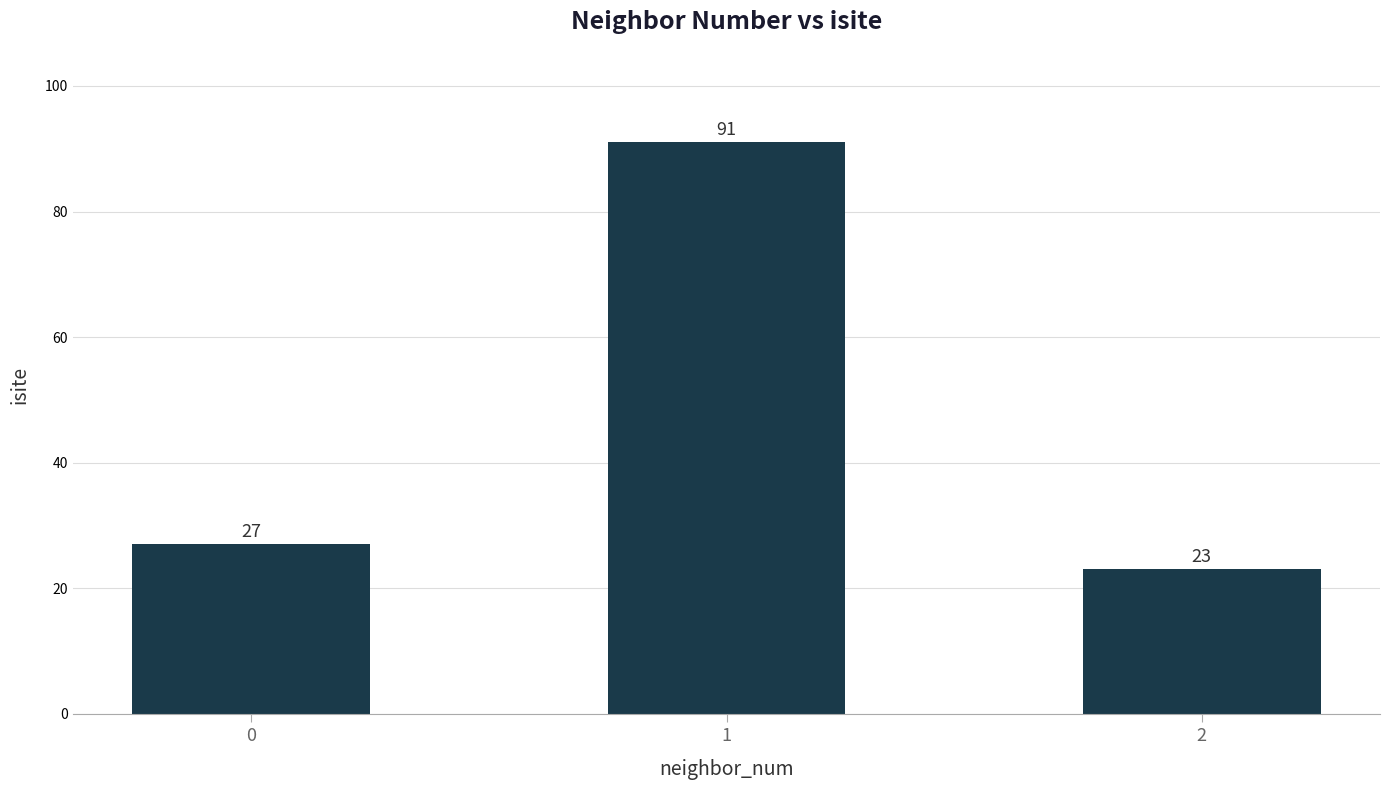

Reading left to right, transcribe all the data shown in this chart.

0=27	1=91	2=23